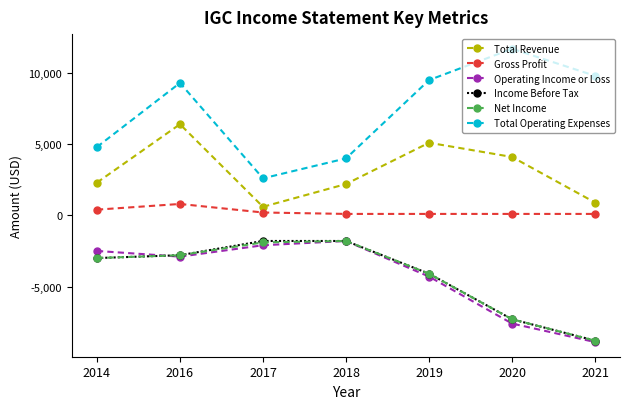

What is the spread (max minus min) of values at 2016?

12200